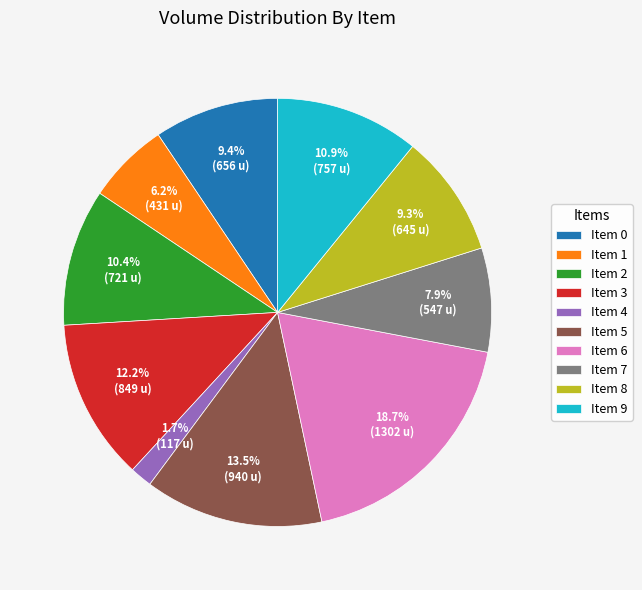

Which category has the smallest portion of the pie?

Item 4